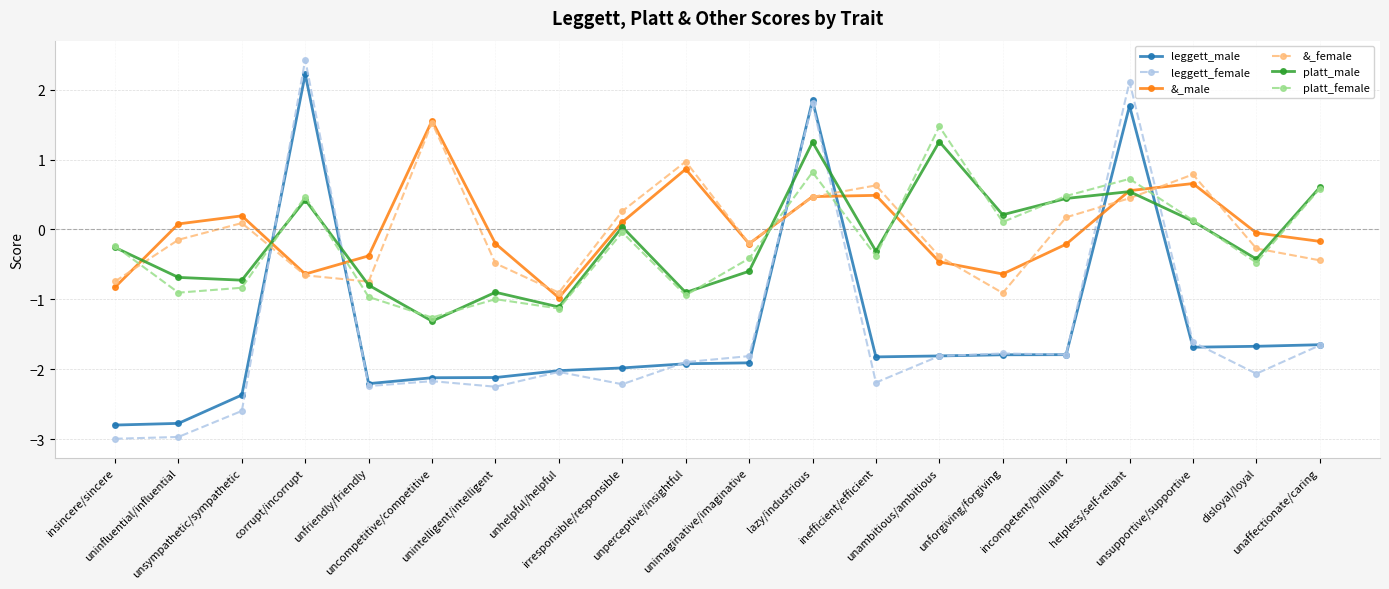

At which category is the sum across all series the highest?

lazy/industrious